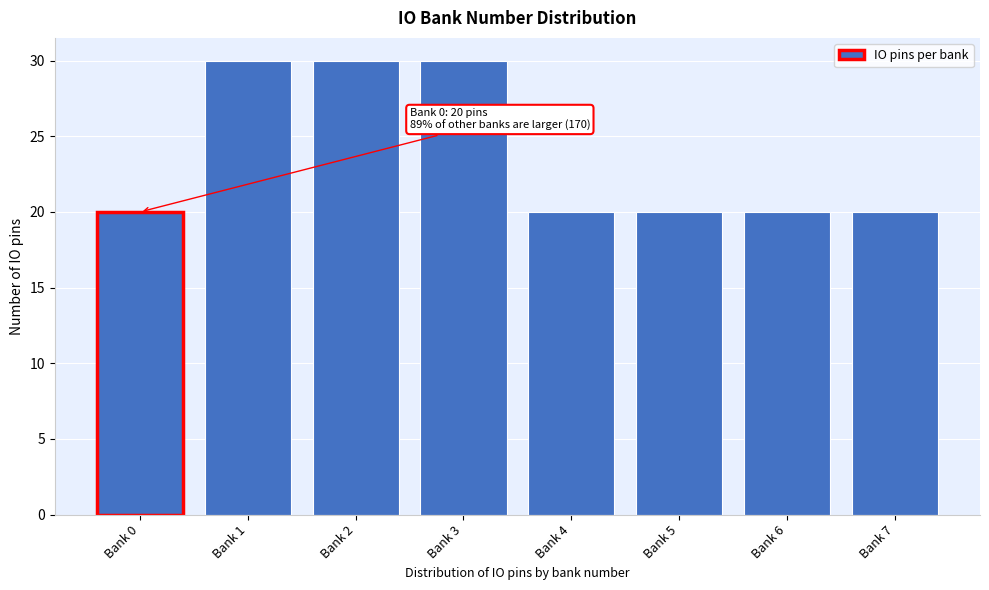

Reading left to right, what are all the values shown in this chart?

Bank 0=20	Bank 1=30	Bank 2=30	Bank 3=30	Bank 4=20	Bank 5=20	Bank 6=20	Bank 7=20